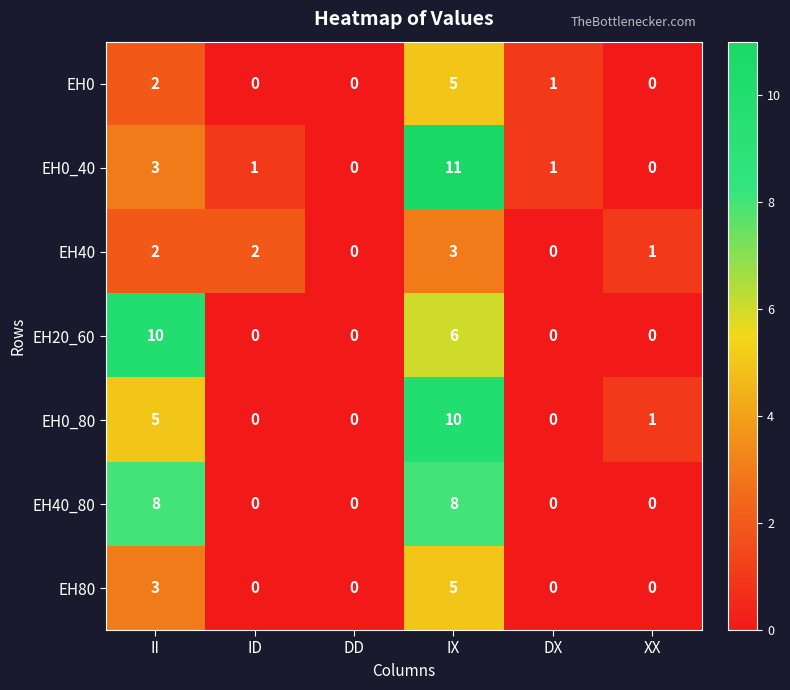

What is the difference between the second highest and second lowest values in the EH0_80 series?

5